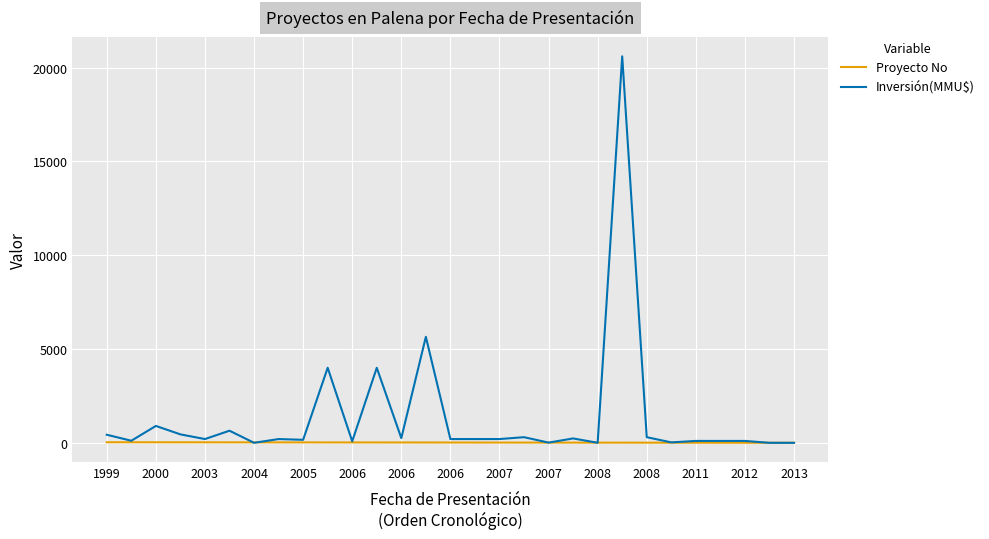

Which series has the largest total across all categories?

Inversión(MMU$)